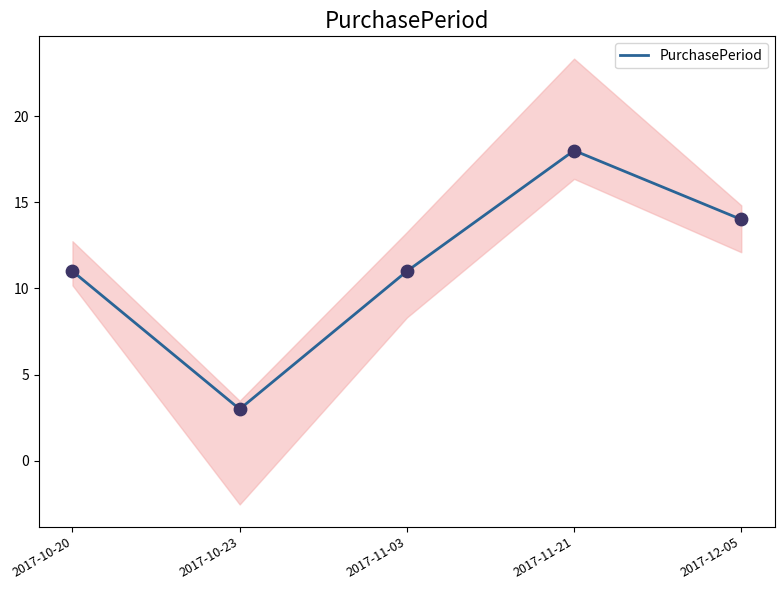

Which has a higher value, 2017-10-20 or 2017-11-03?

2017-10-20